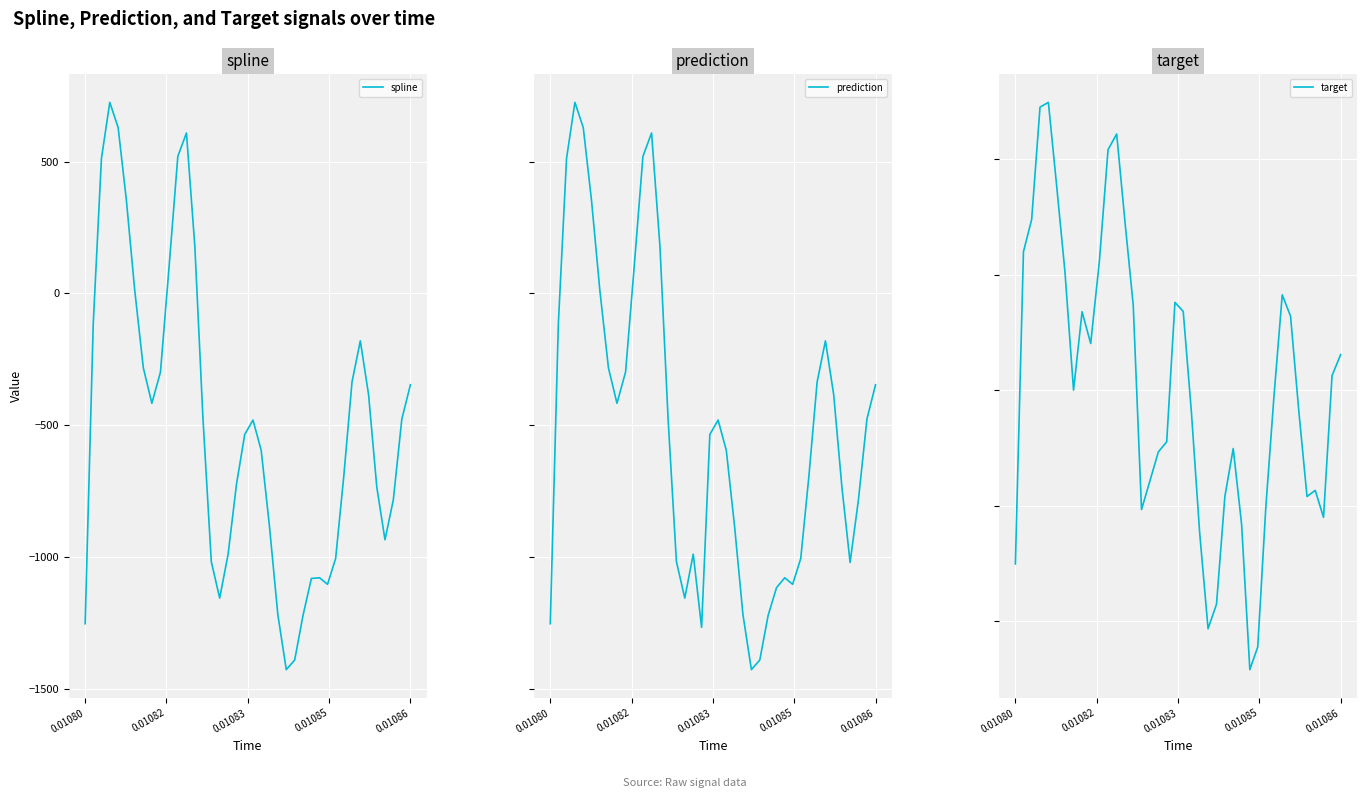

How many data points in prediction are above -480?

19